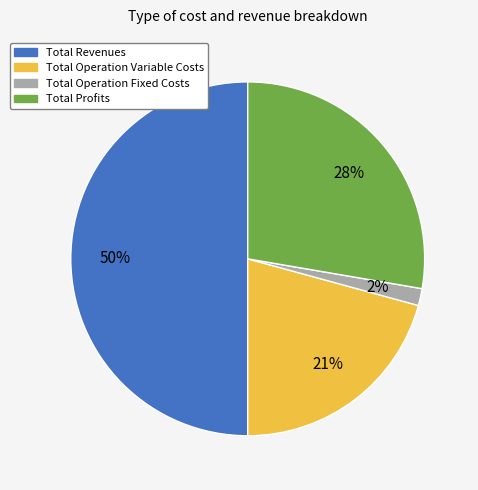

To the nearest percent, what is the average slice percentage?

25%